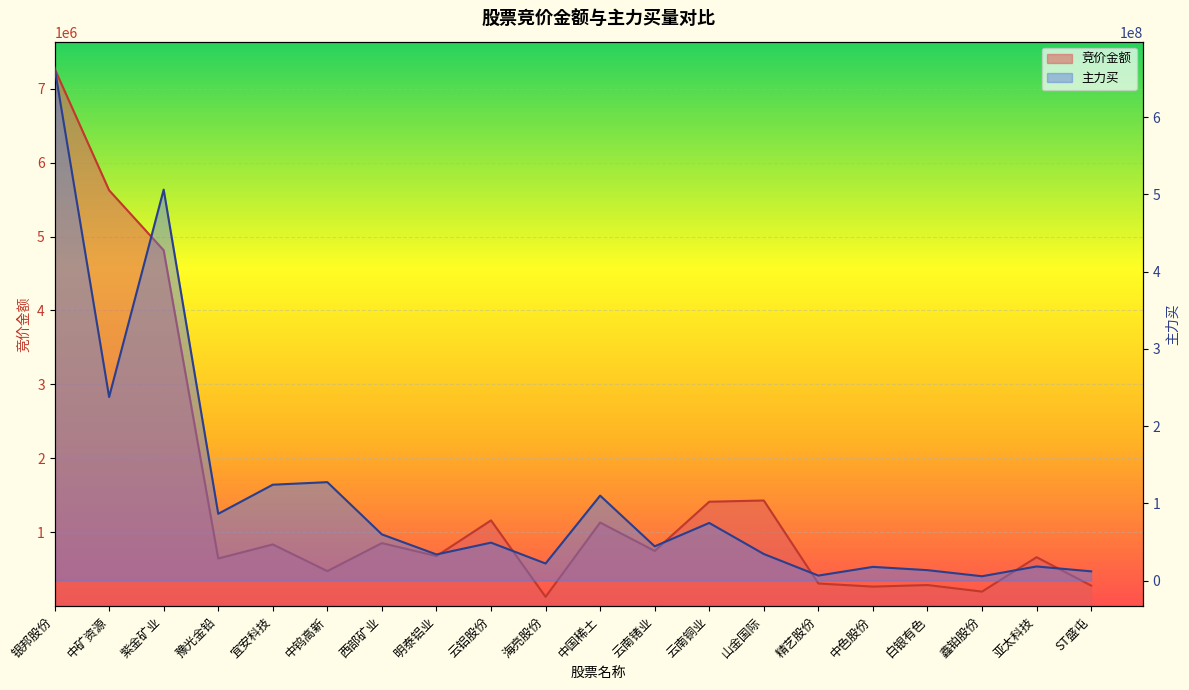

Which category has the highest value in the 主力买 series?

银邦股份